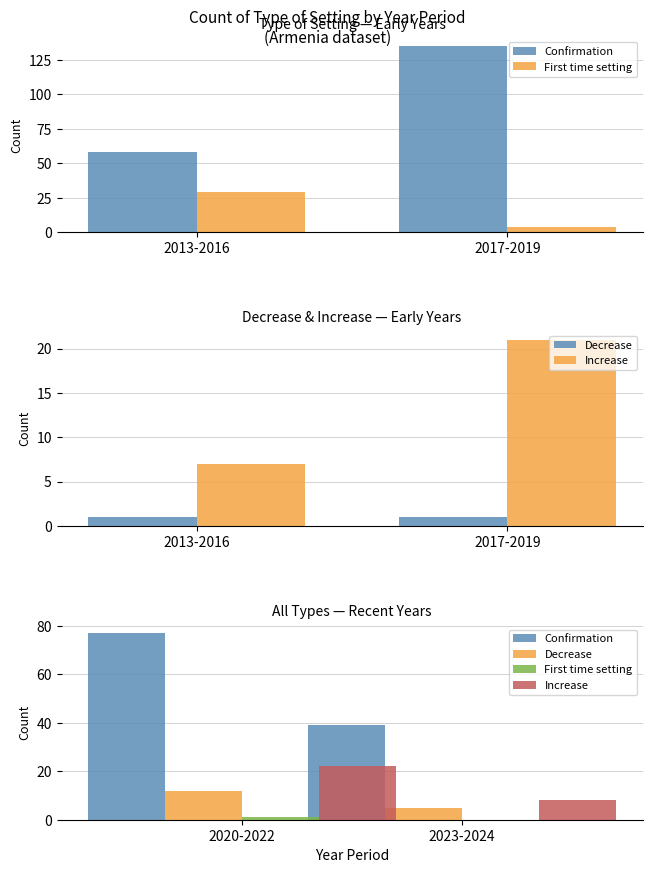

Is it true that Confirmation equals 61 at 2020-2022?

False